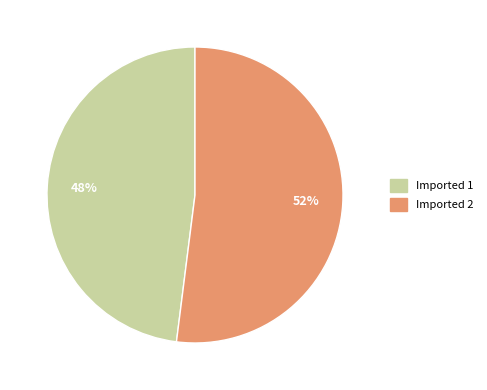

How many segments does this pie chart have?

2